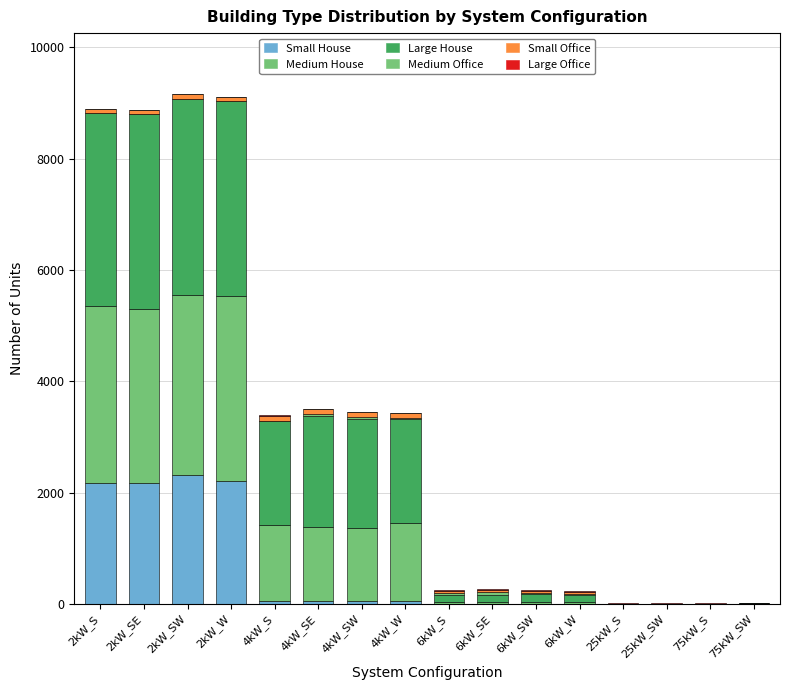

Which series has the largest range (max minus min)?

Large House